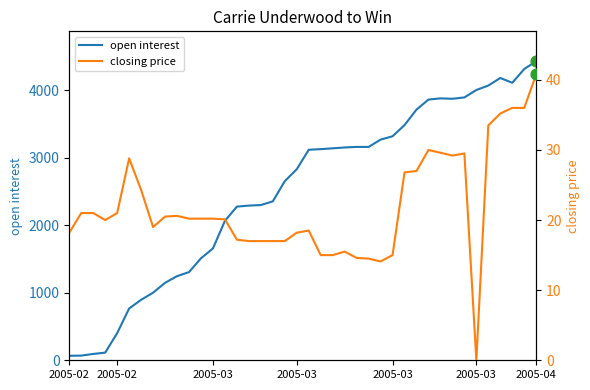

Which series has the largest total across all categories?

open interest